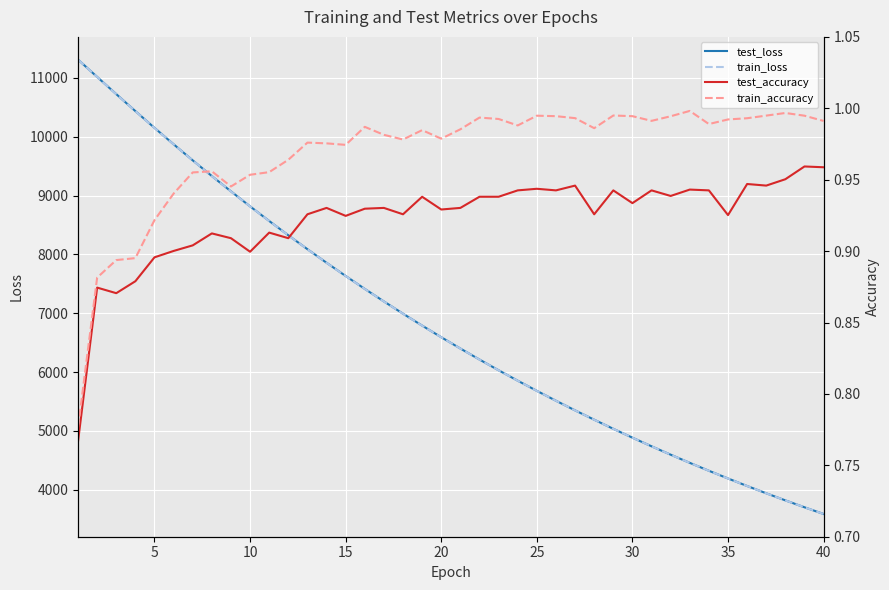

The value of test_loss at 30 is 3256.1. True or false?

False